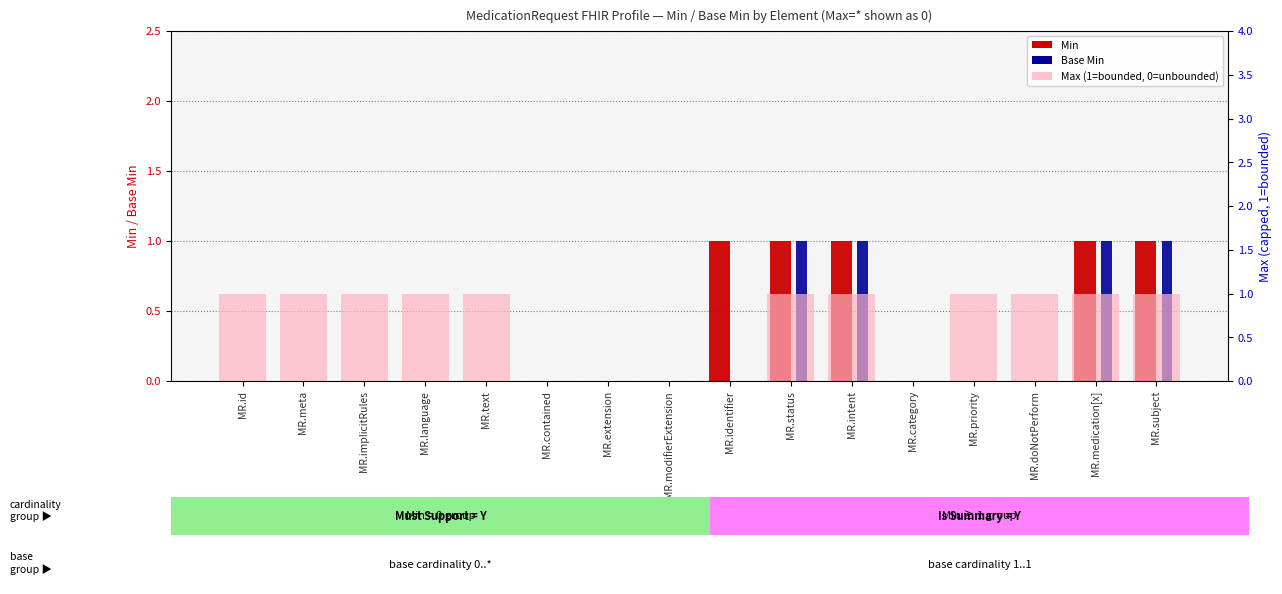

Is the value of Min at MR.contained greater than the value of Max (bounded=1) at MR.status?

No